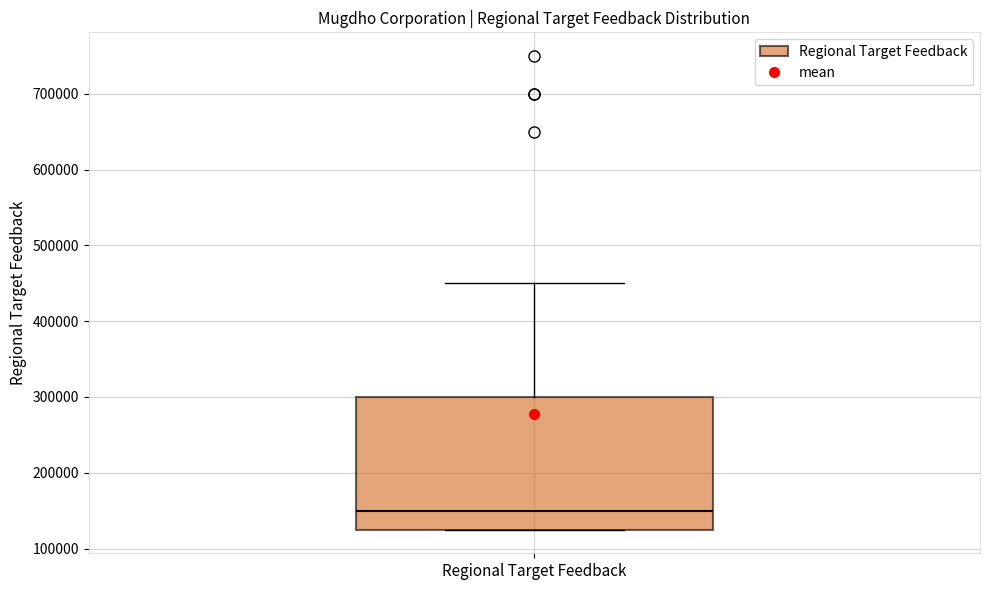

Read this box plot against the y-axis: the position of the median line, the range covered by the box, and the ends of both whiskers. The values are not printed on the chart, so give them approximately, as read against the axis.

median 150000, box 130000 to 300000, whiskers 130000 to 450000